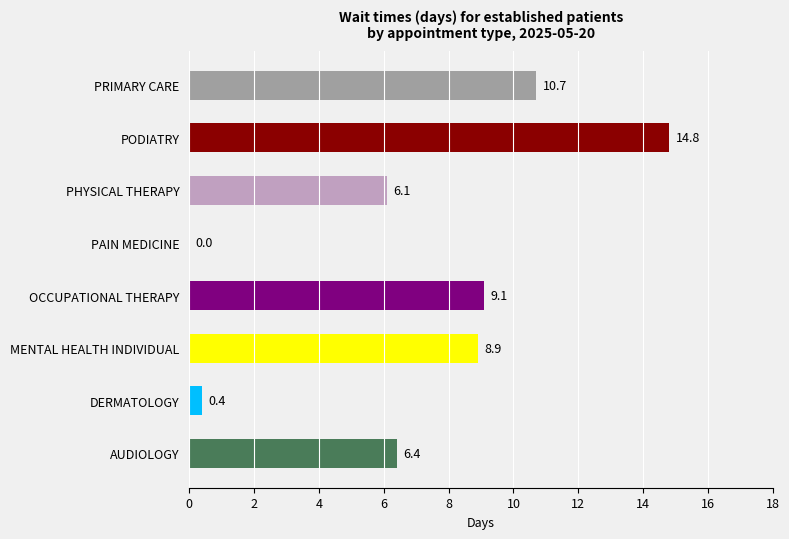

Where is the data nearest to the value 7?

AUDIOLOGY